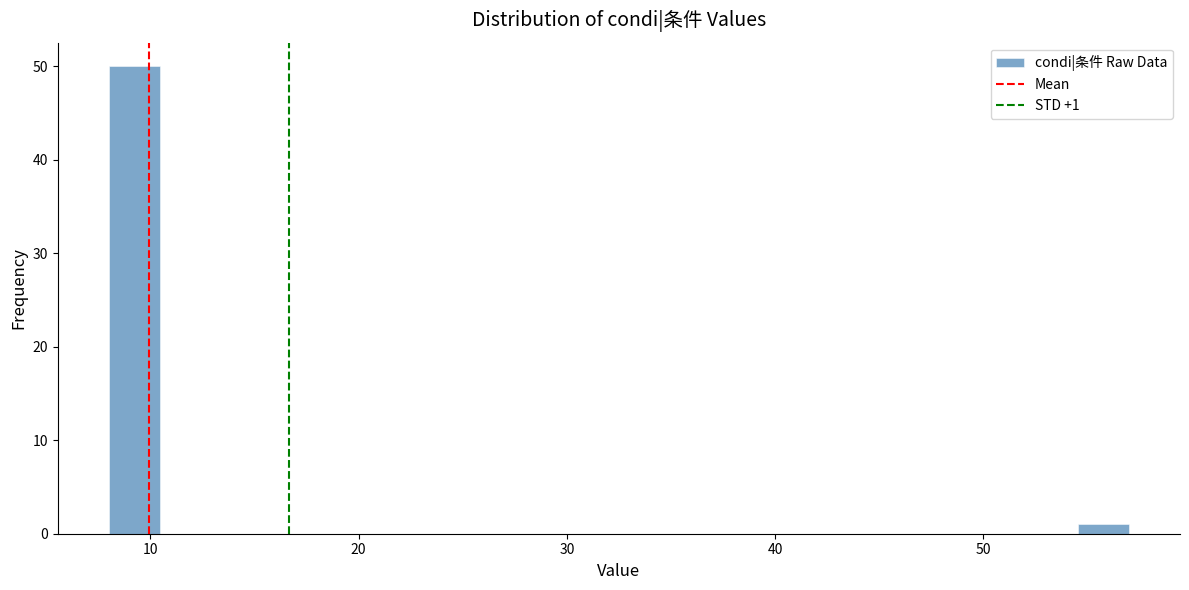

Around what value on the x-axis is the tallest bar? Give the approximate position of its centre, as read against the axis.

9